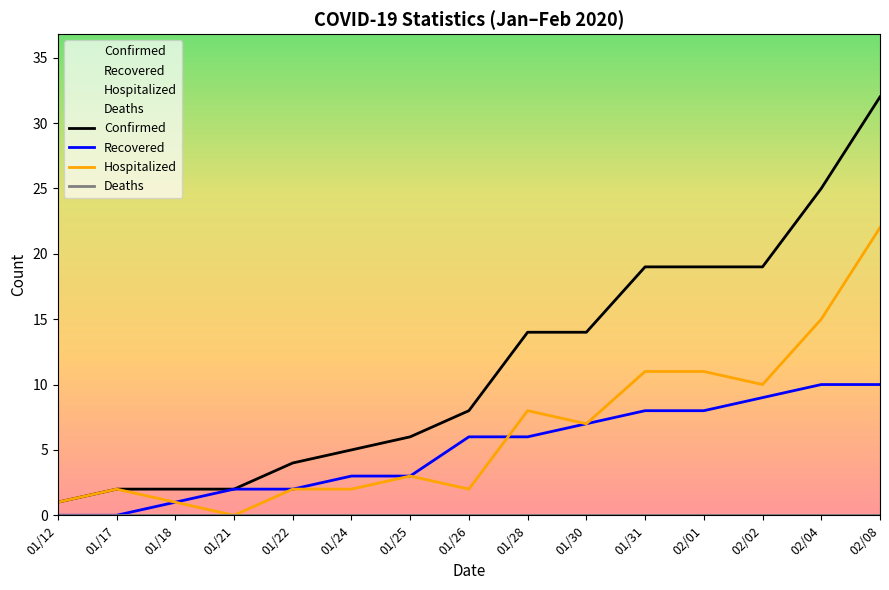

True or false: Hospitalized and Deaths intersect in this chart.

False